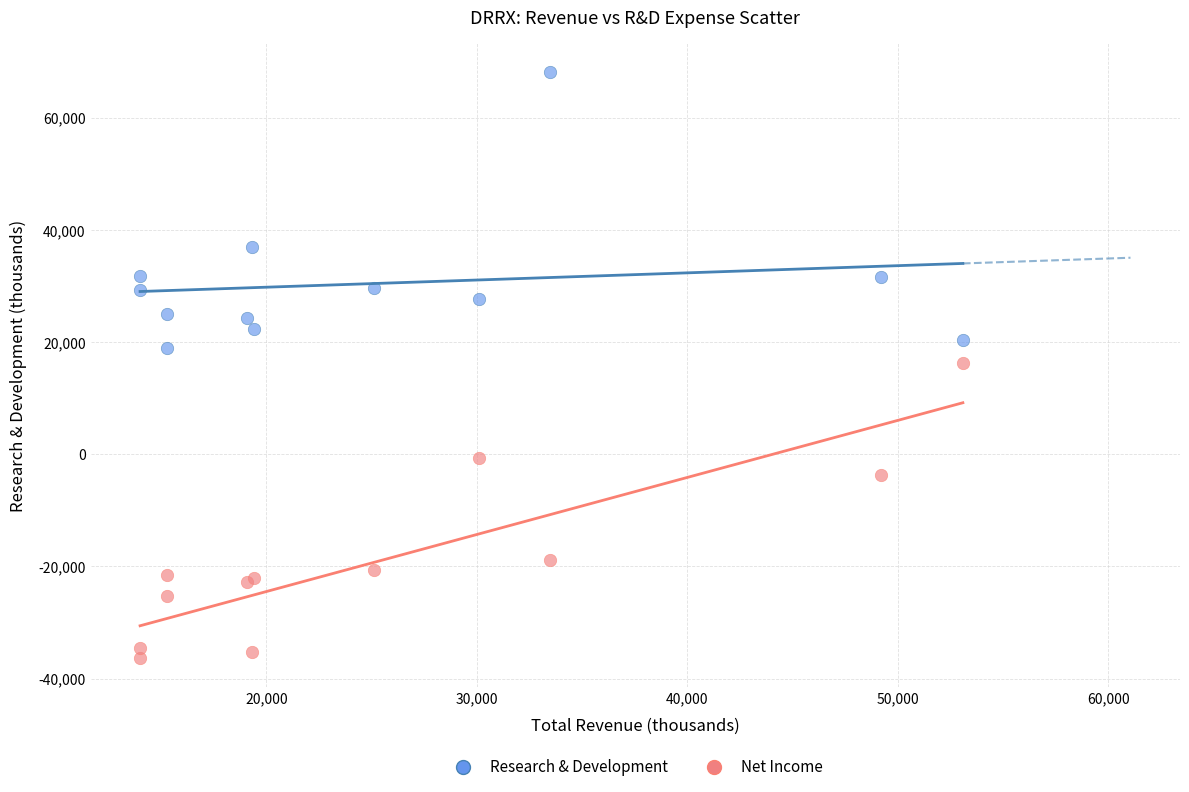

Which series contains the highest Y value?

Research & Development